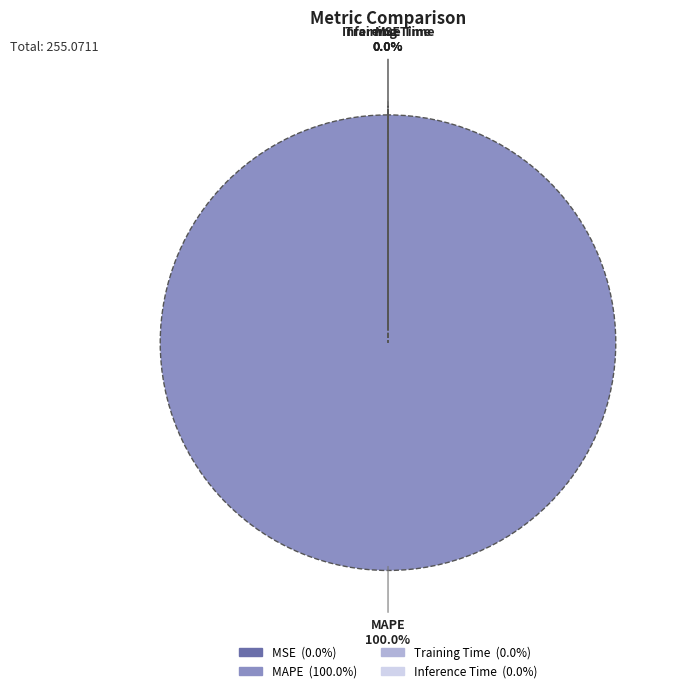

Which has a higher value, Inference Time or Training Time?

Inference Time